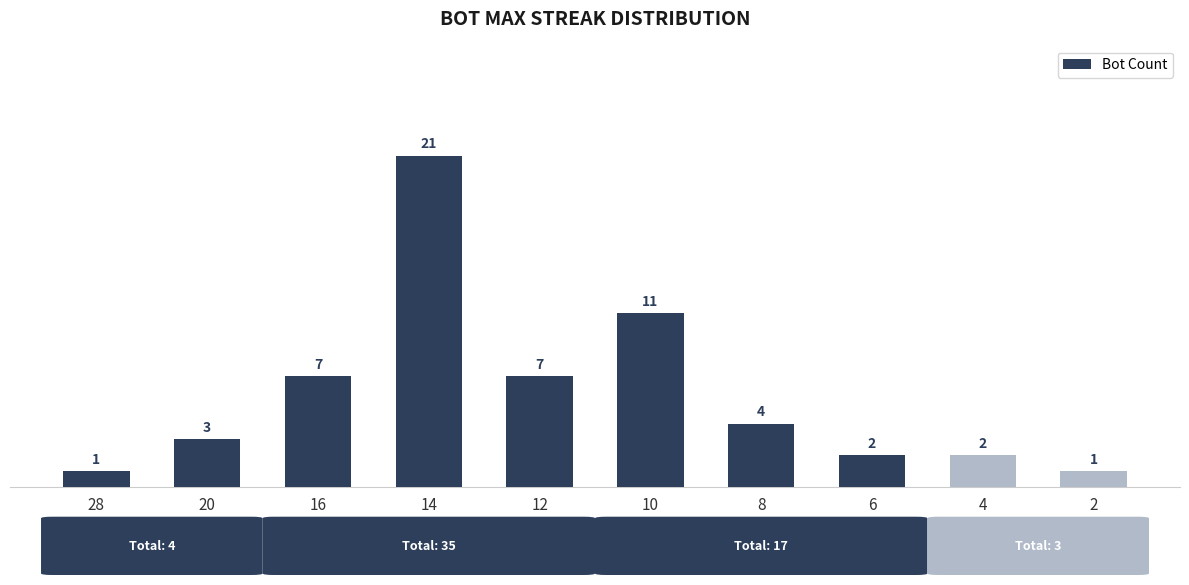

What is the difference between the maximum and minimum values?

20